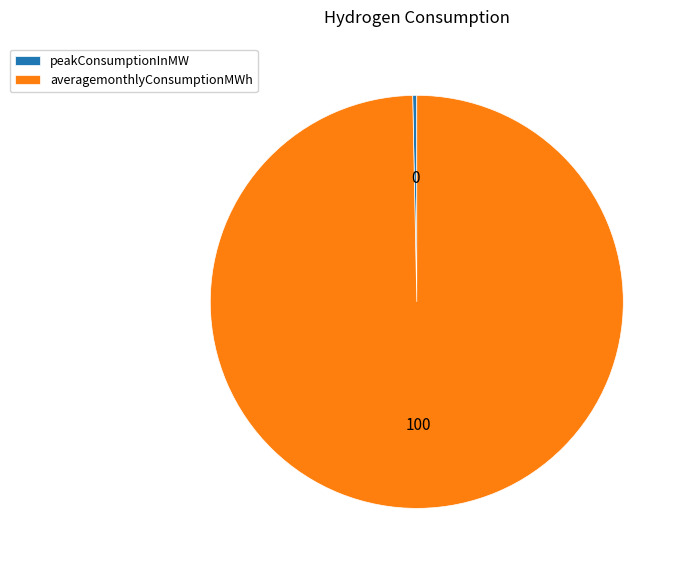

True or false: averagemonthlyConsumptionMWh accounts for 91% of the total.

False